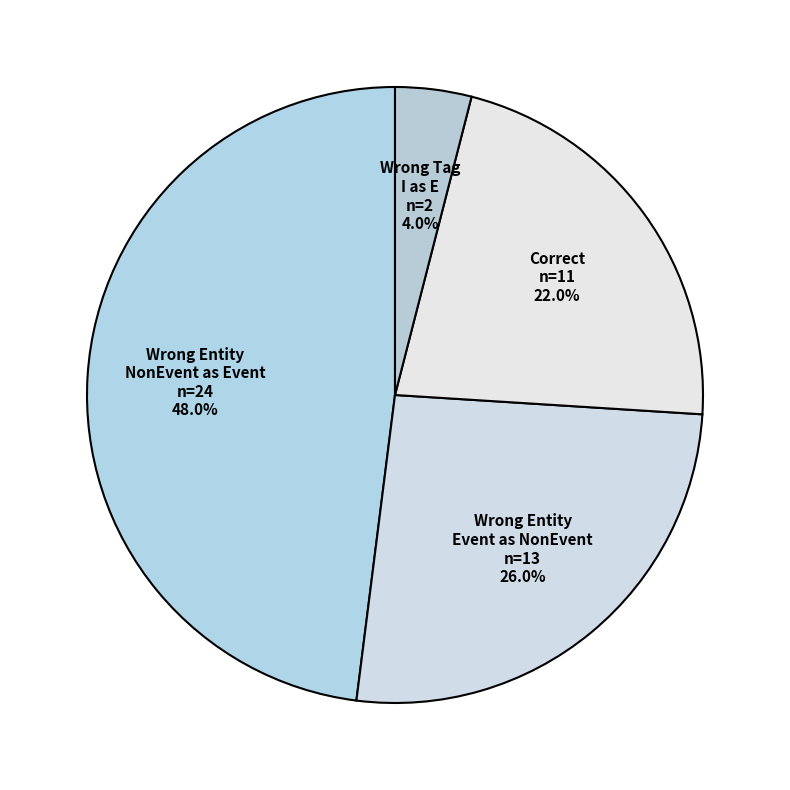

Count the number of slices in the pie.

4